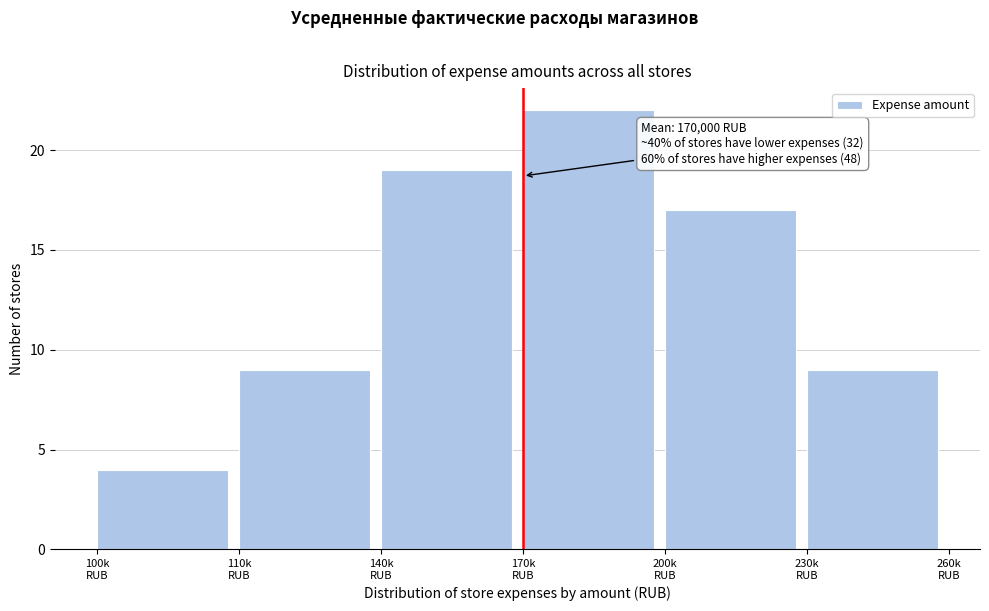

Reading left to right, transcribe all the data shown in this chart.

4	9	19	22	17	9